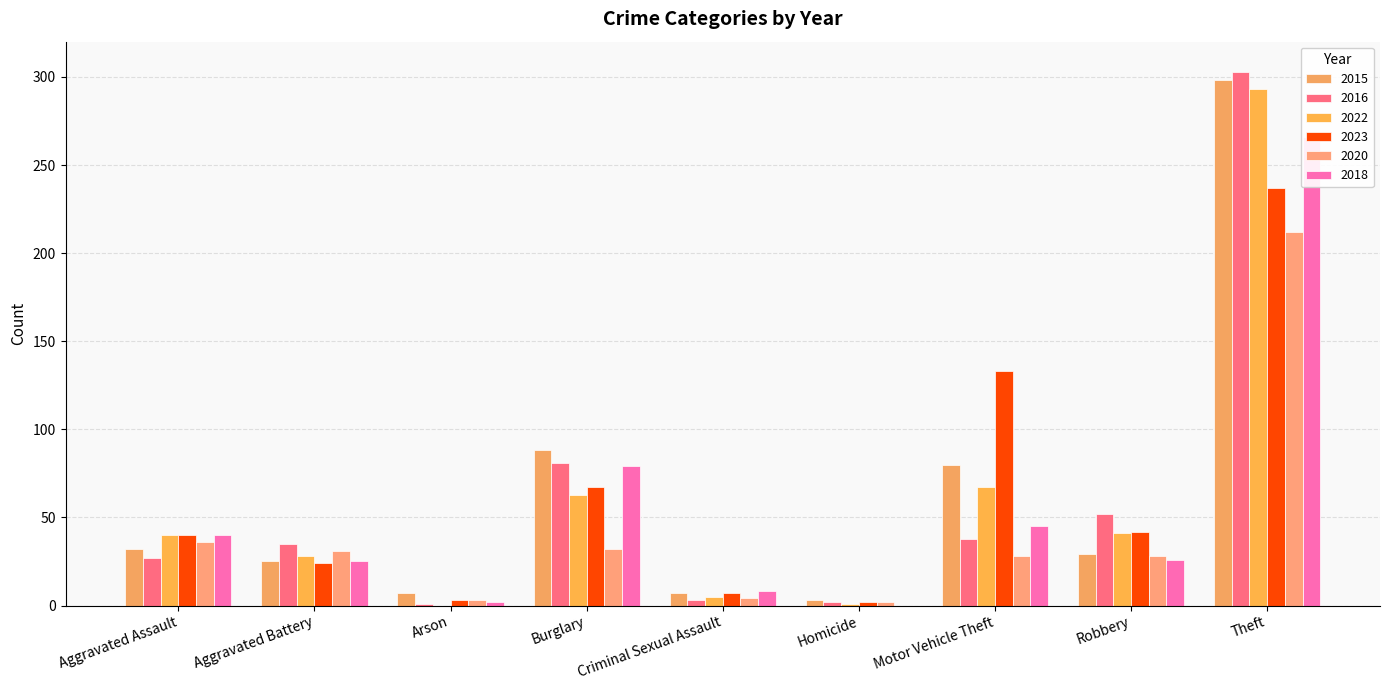

What are all the series names shown in the legend?

2015, 2016, 2022, 2023, 2020, 2018